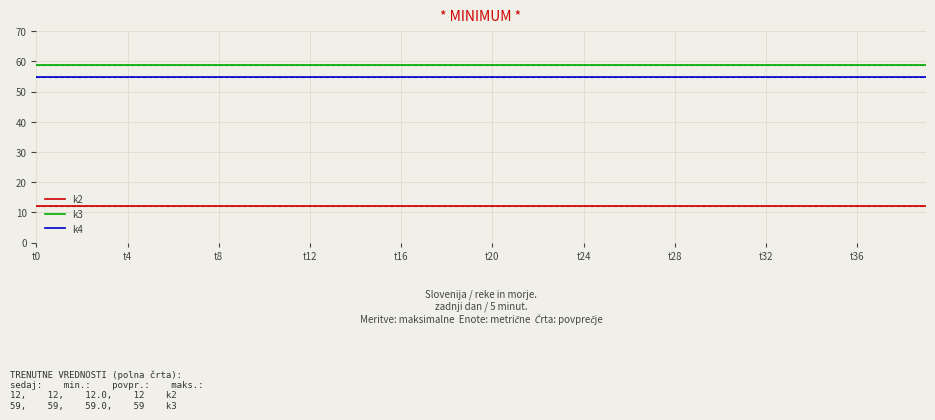

Rank the series by their maximum value, from lowest to highest.

k2, k4, k3